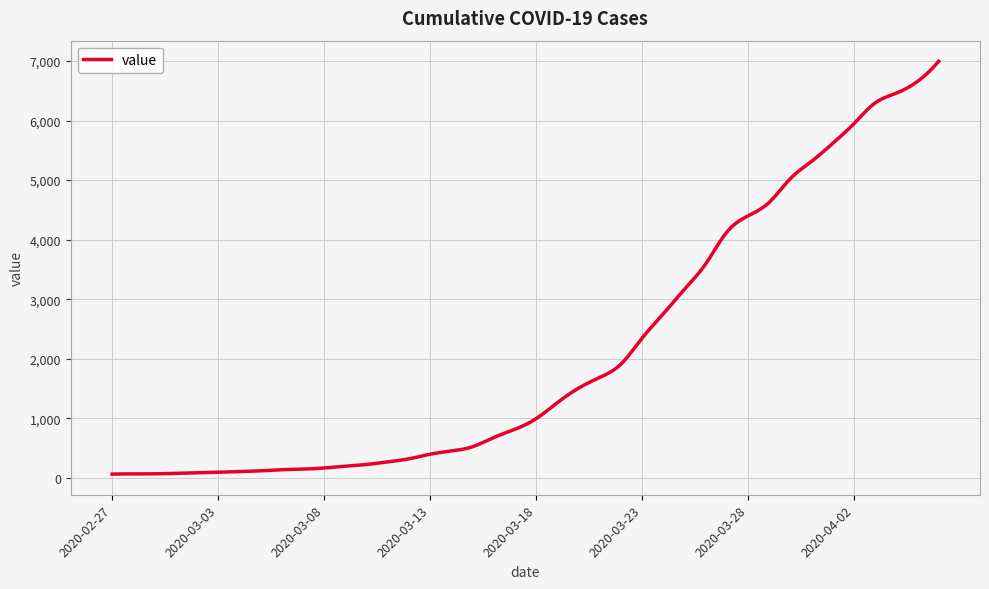

What is the greatest value displayed?

6995.0